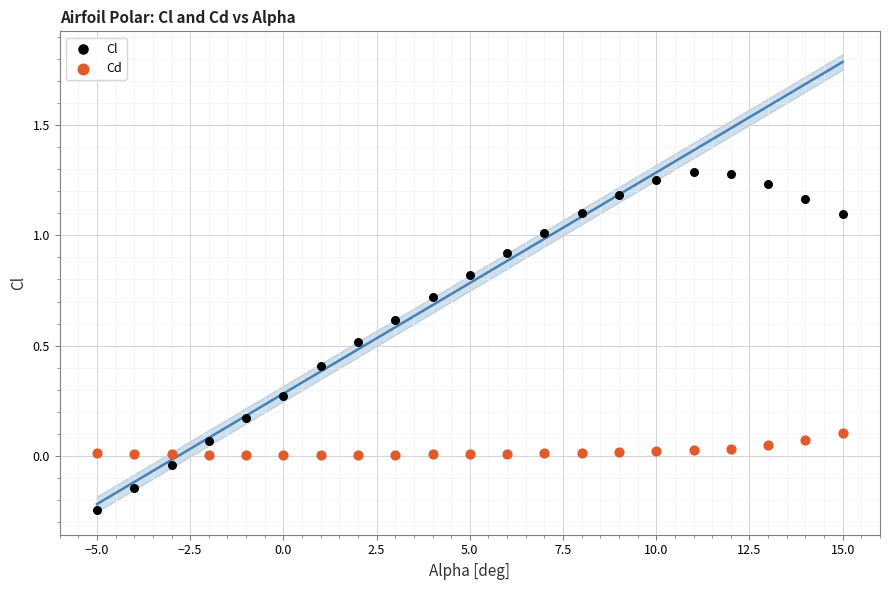

What are all the series names shown in the legend?

Cl, Cd